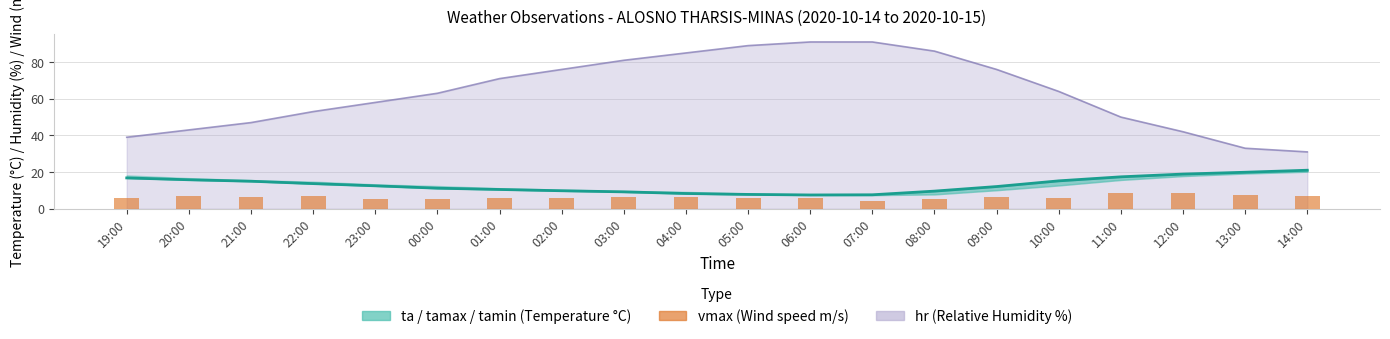

What is the difference between the highest and lowest values at 19:00?

10.7